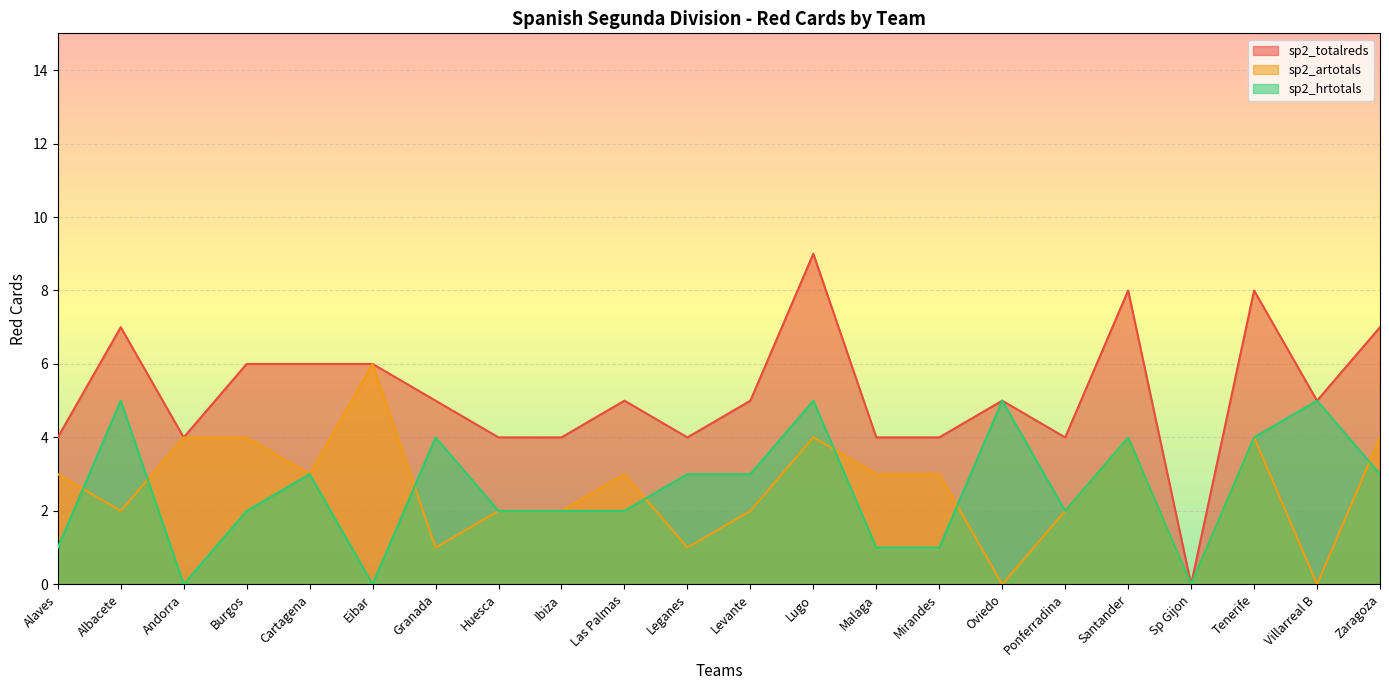

Which category has the lowest value across all series?

Sp Gijon